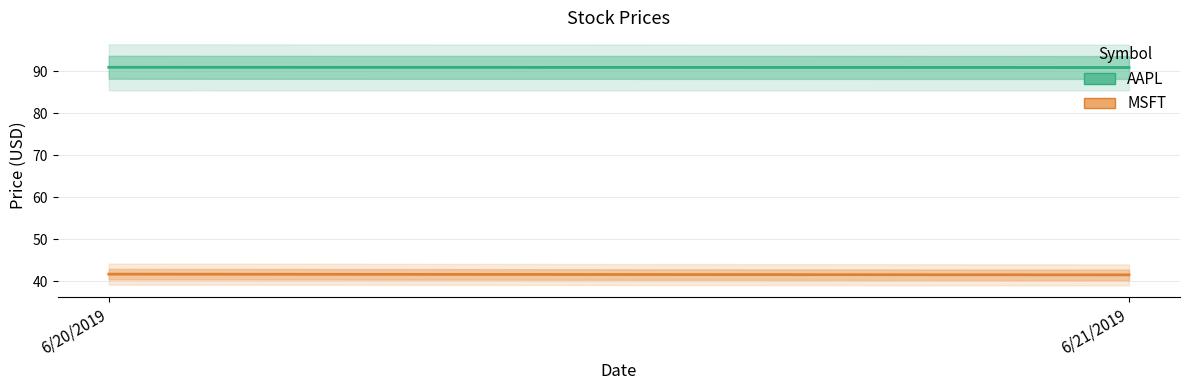

Reading left to right, what are all the values shown in this chart?

AAPL: 90.9	90.9
MSFT: 41.7	41.5